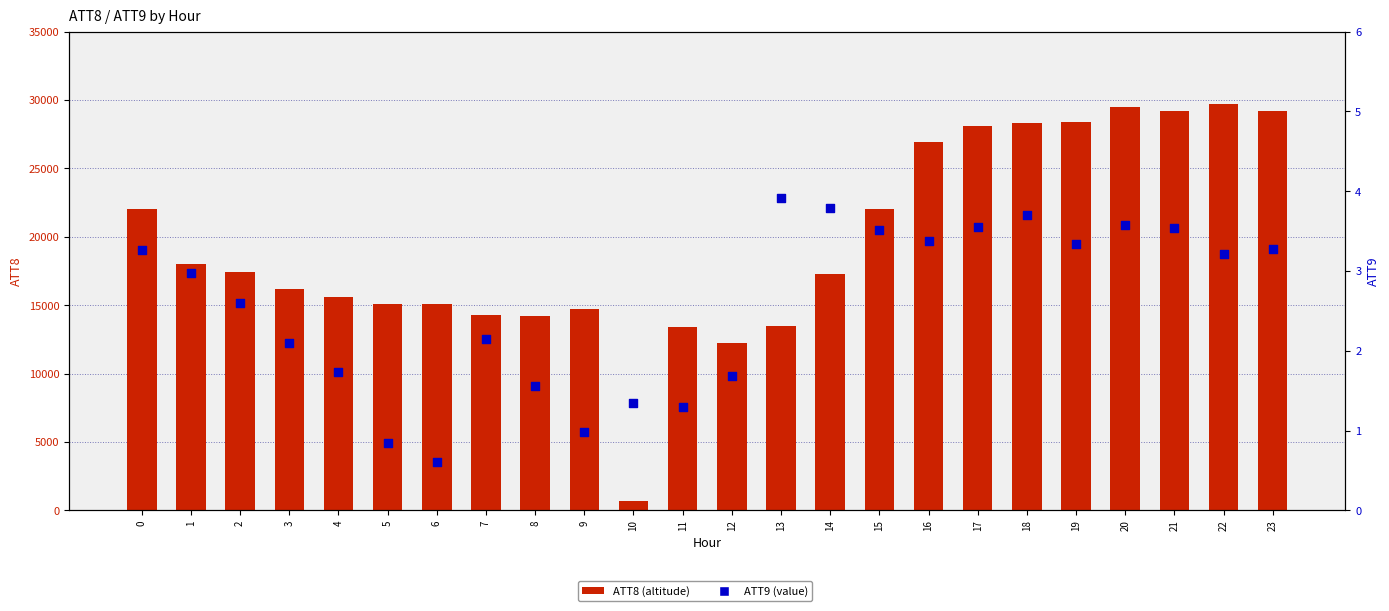

At how many categories does at least one series exceed 25882?

8